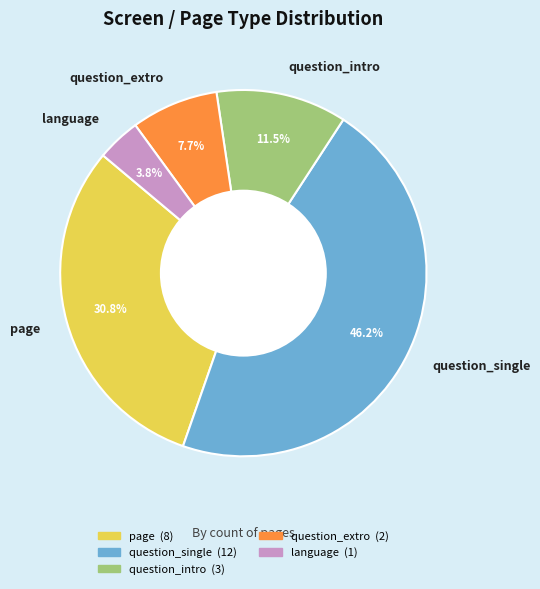

Between language and question_intro, which is larger?

question_intro